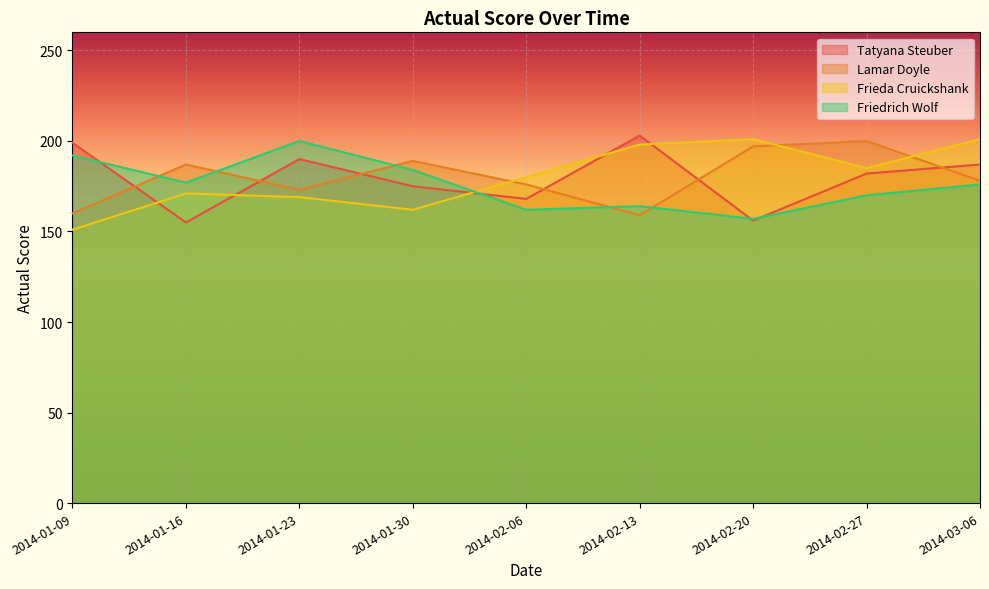

Rank the series by their maximum value, from highest to lowest.

Tatyana Steuber, Frieda Cruickshank, Lamar Doyle, Friedrich Wolf